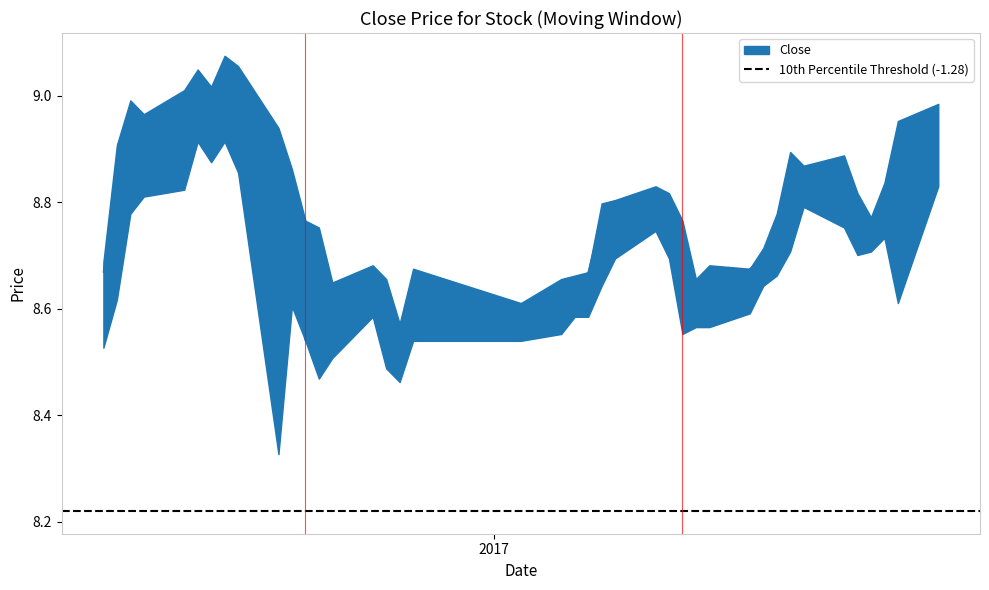

What is the label of the 30th point from the left?

29